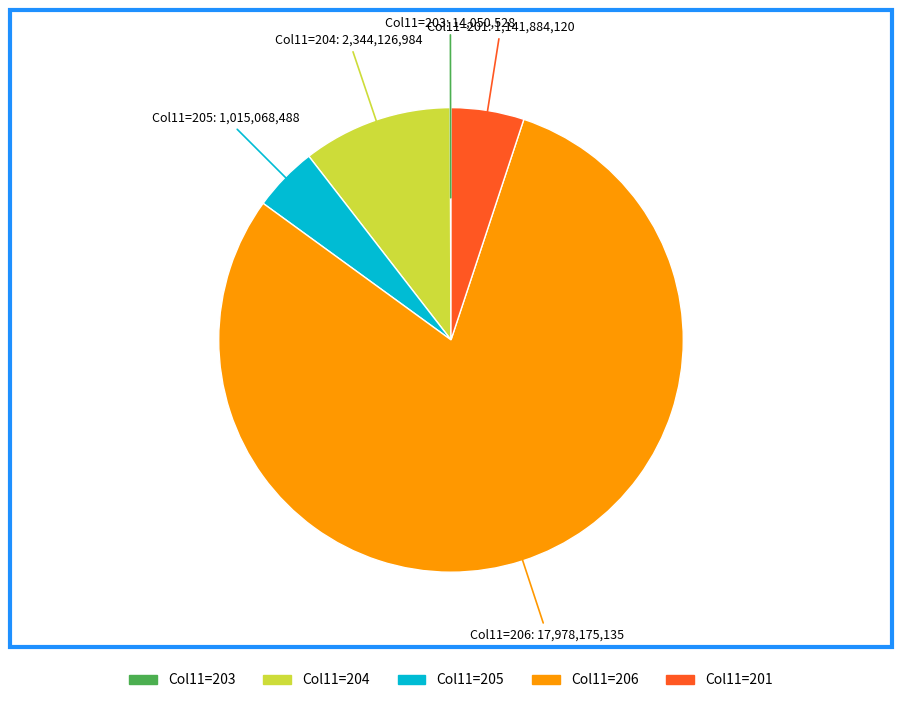

What is the ratio of the value at Col11=201 to the value at Col11=204?

0.5